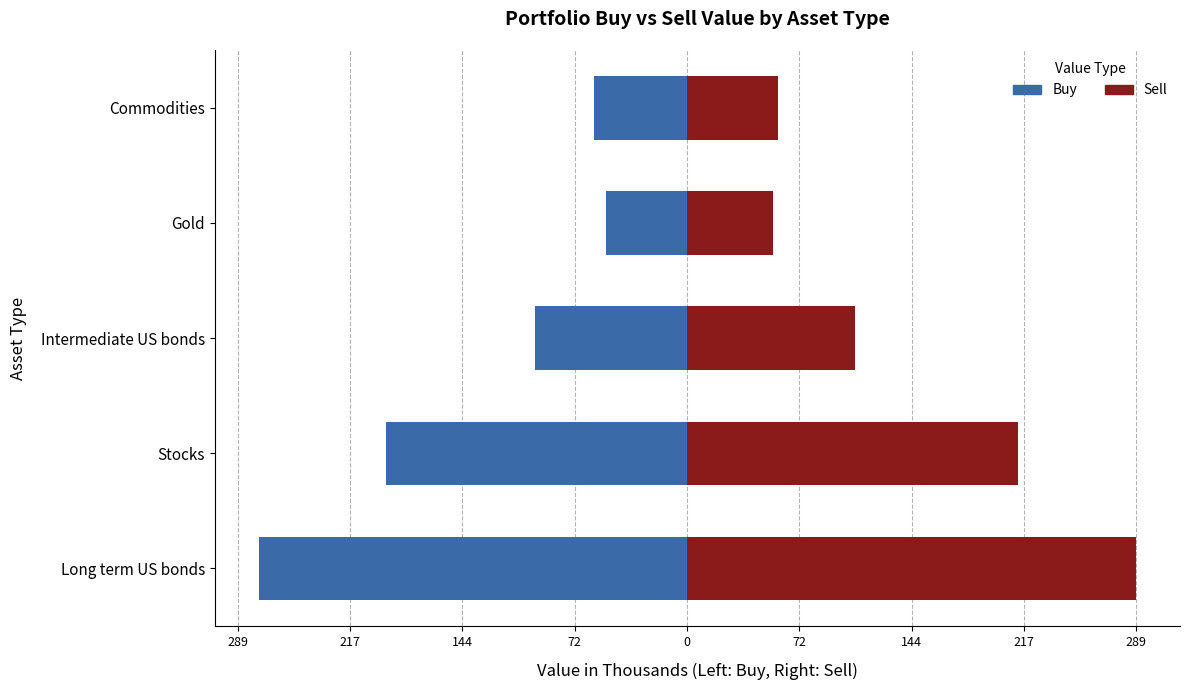

What is the highest value of the Sell series?

288.9